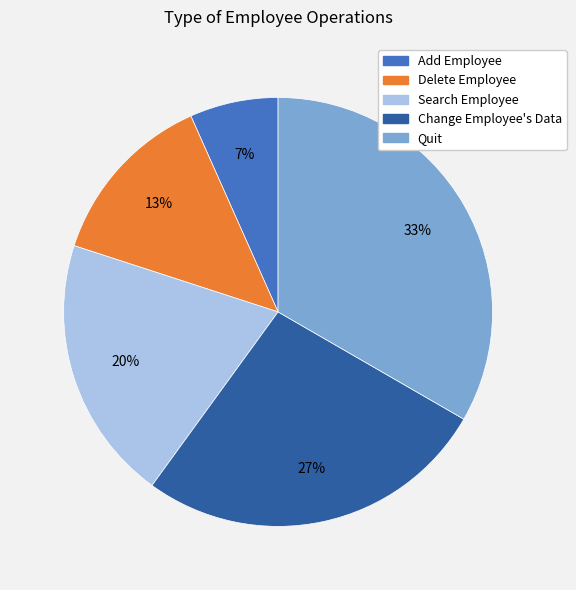

How many segments does this pie chart have?

5